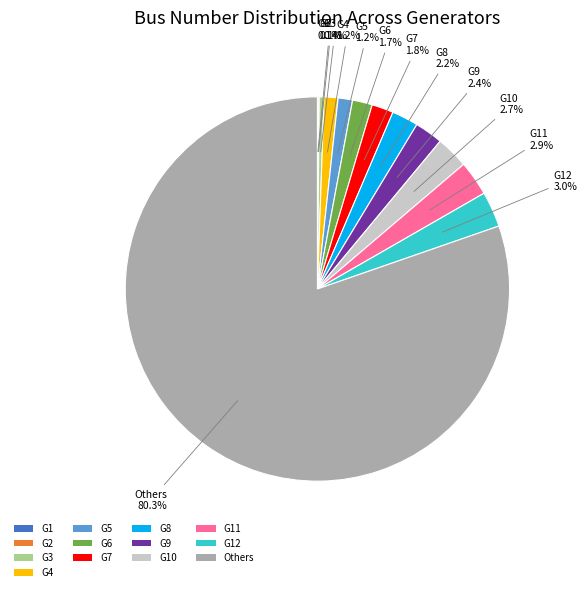

Approximately how many times larger is the value at G5 compared to G7?

0.7